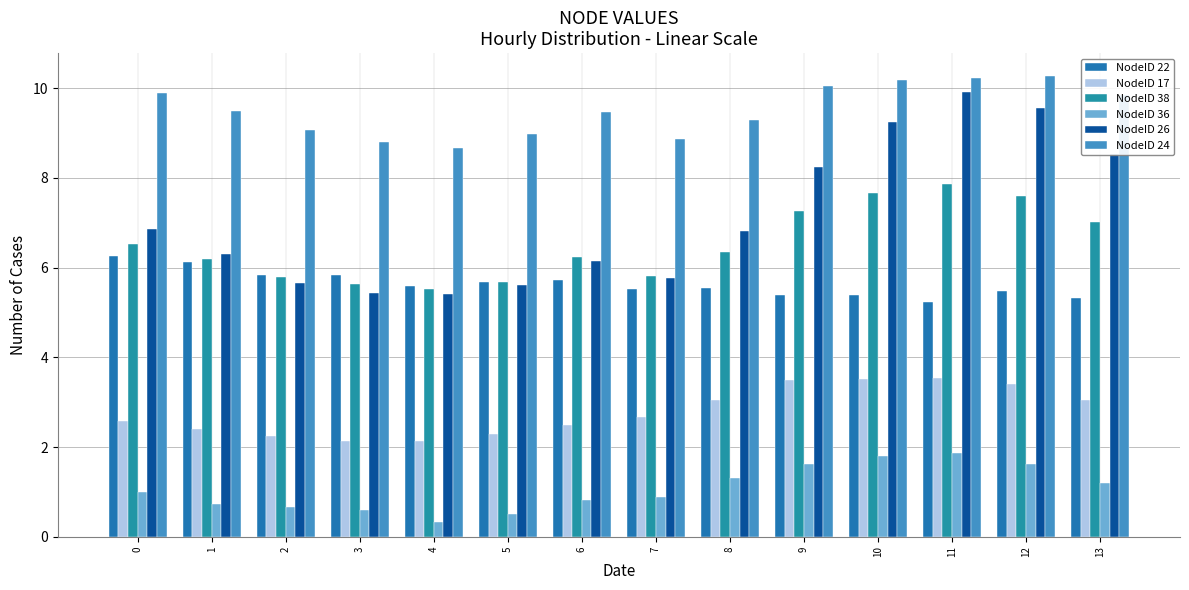

How many data points does each series have?

14